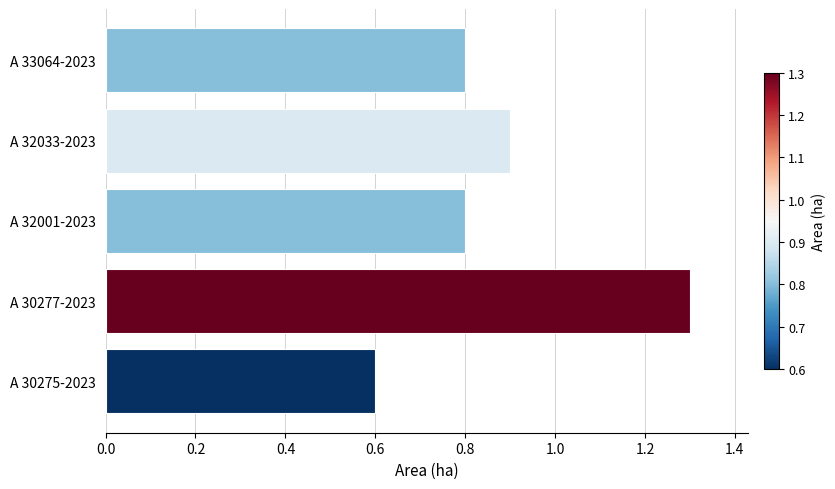

What is the smallest value displayed?

0.6